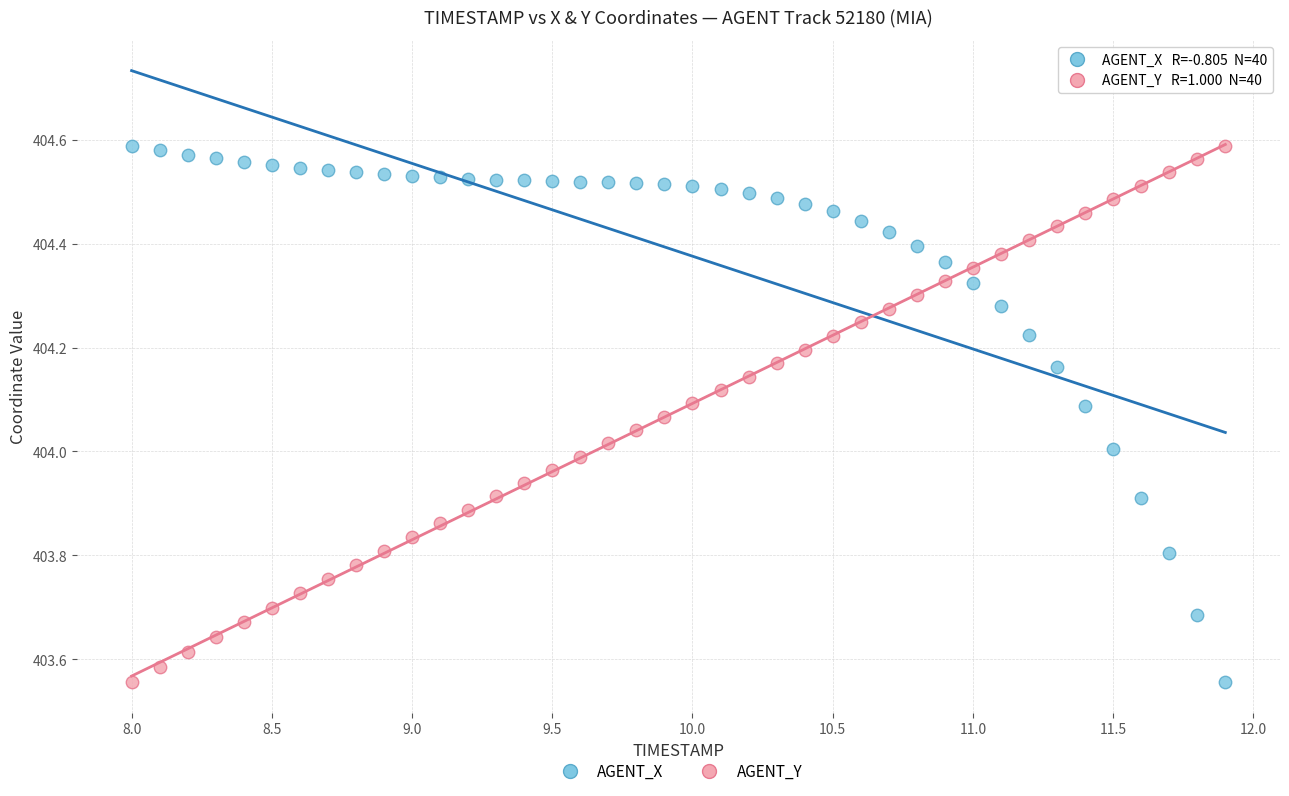

Across all data points, what is the range of X values (max minus min)?

3.9